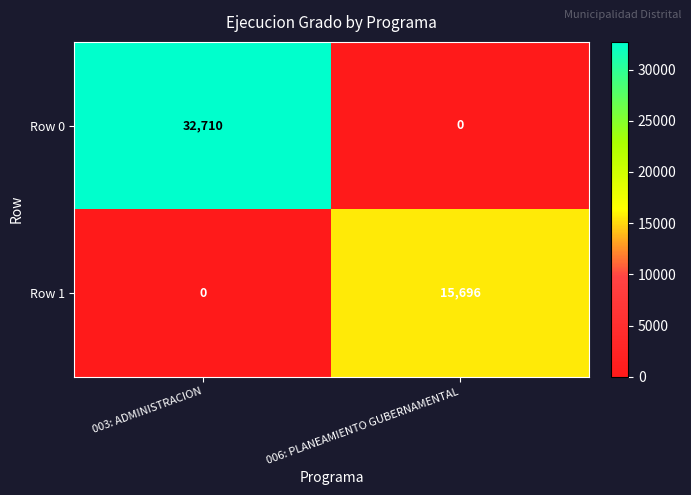

What is the sum of the Row 1 values at 003: ADMINISTRACION and 006: PLANEAMIENTO GUBERNAMENTAL?

15696